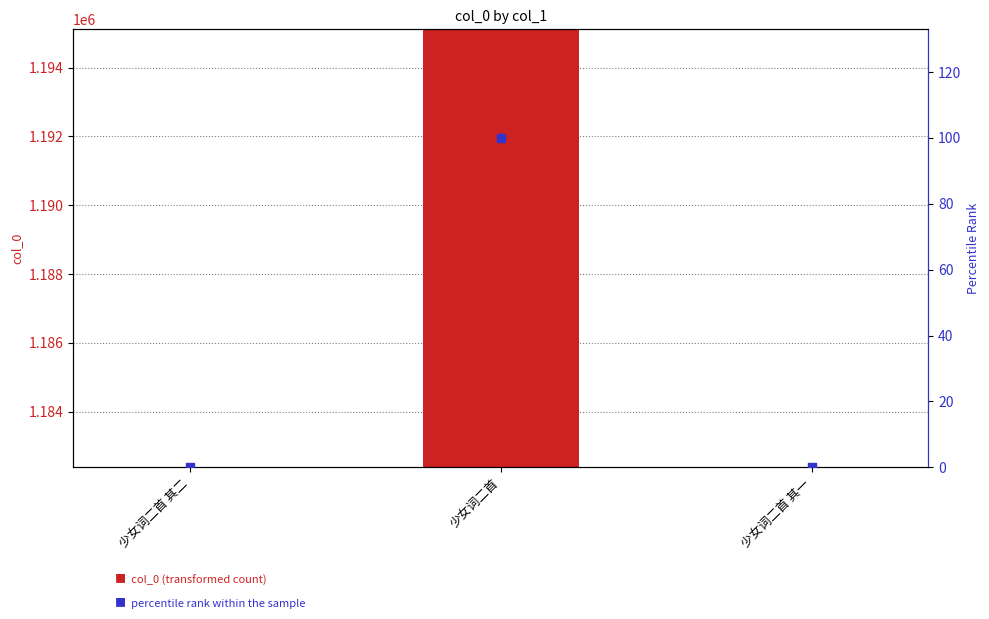

What are all the series names shown in the legend?

col_0, percentile rank